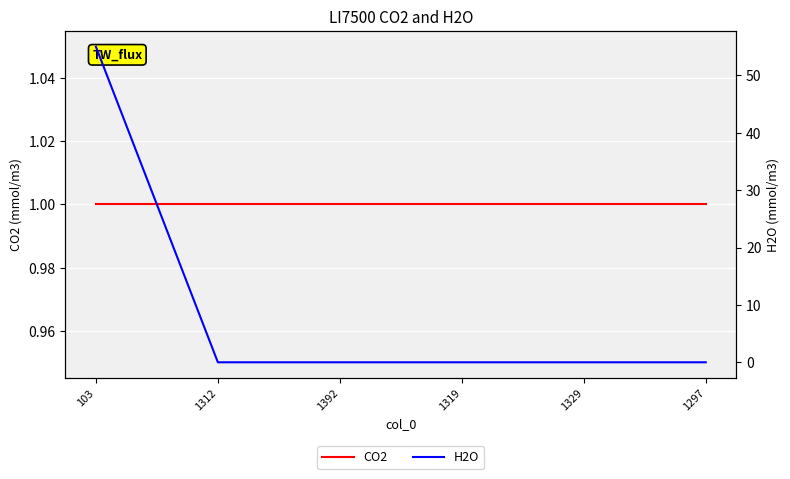

The H2O series shows -35 at 1392. True or false?

False